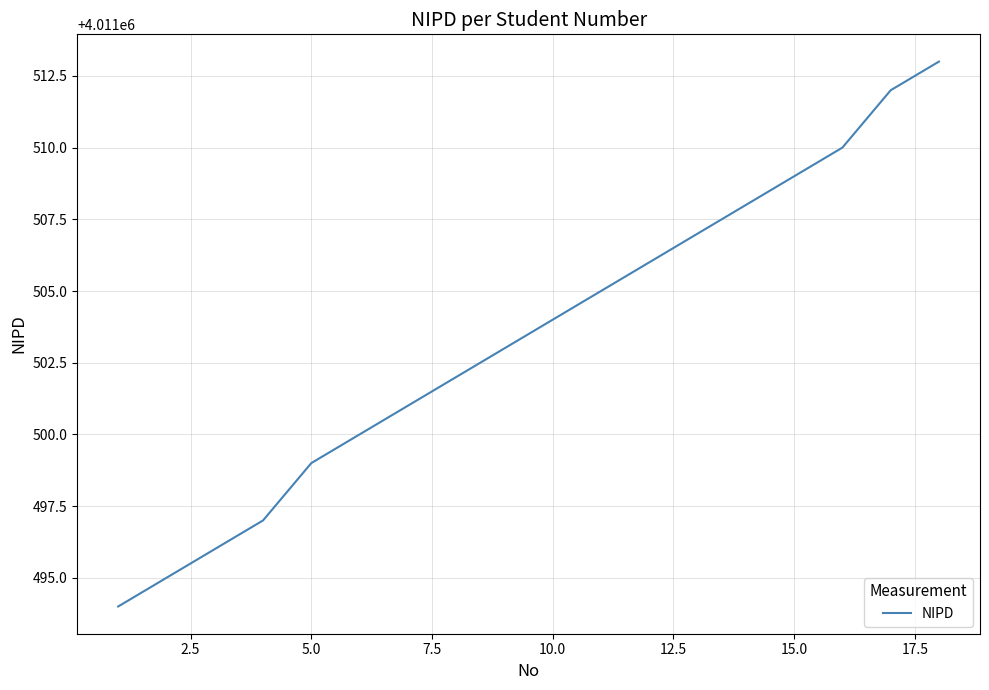

What is the maximum value shown in the chart?

4011513